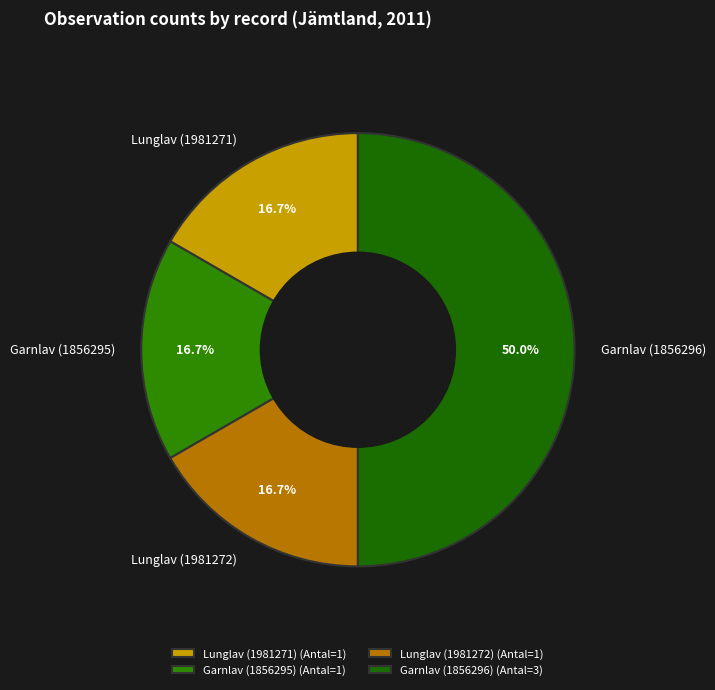

Does Lunglav (1981272) represent more than half of the total?

No